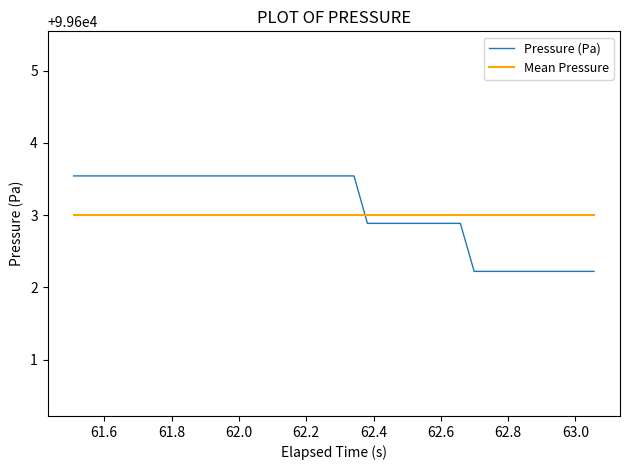

Rank the series by their maximum value, from lowest to highest.

Mean Pressure, Pressure (Pa)